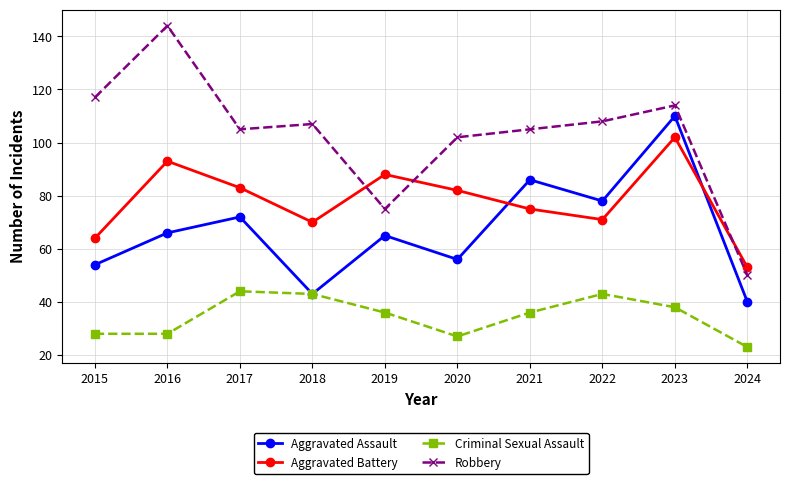

What is the sum of the Robbery values at 2022 and 2023?

222